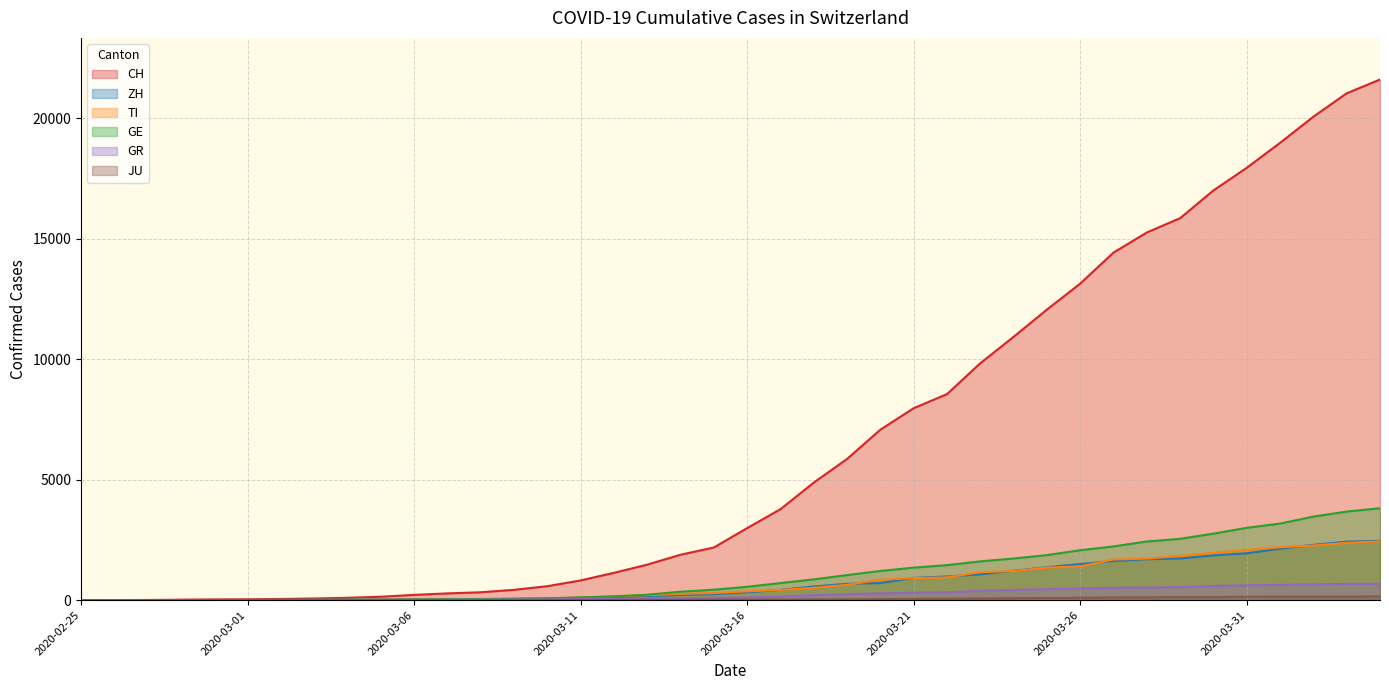

Which series changed the most between 2020-03-27 and 2020-04-03?

CH